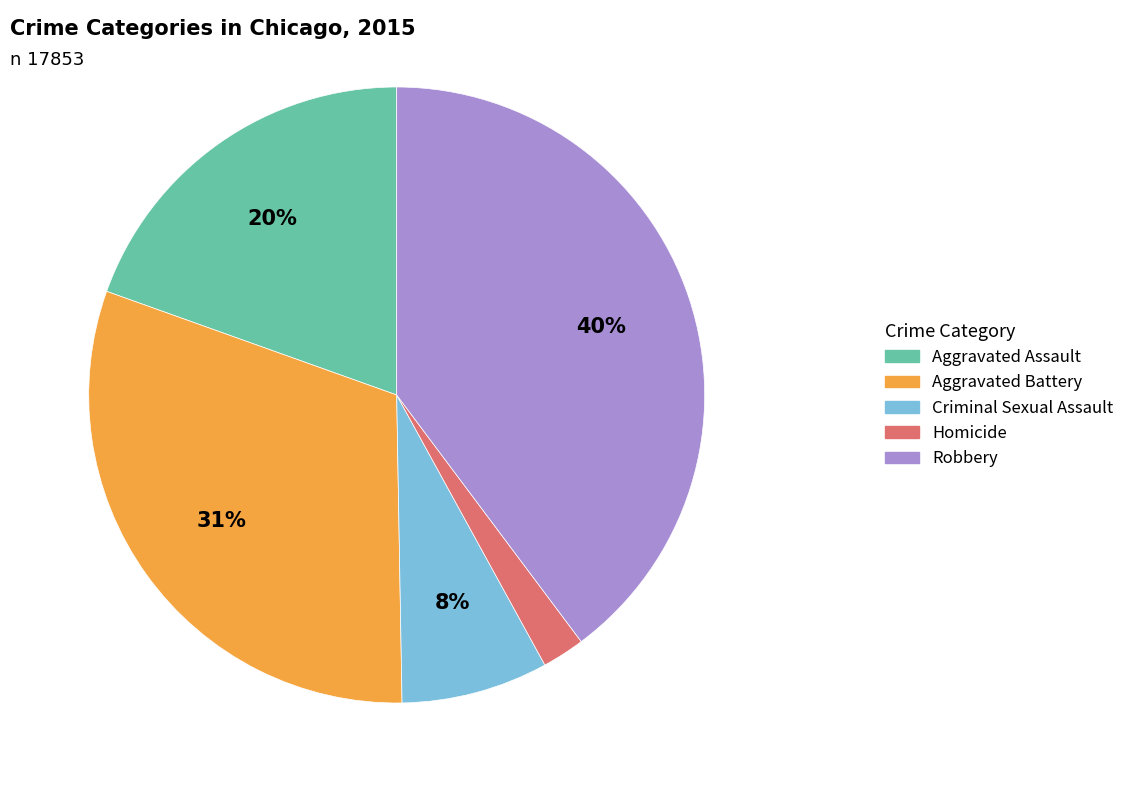

The Robbery slice represents 51% of the pie. True or false?

False